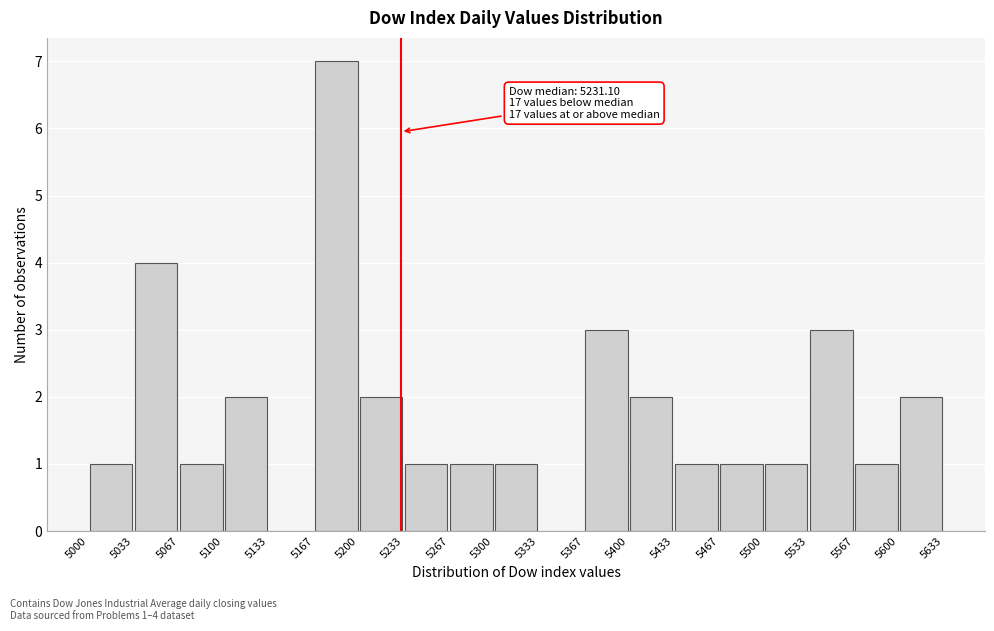

Which range on the x-axis has the tallest bar?

5167 to 5200